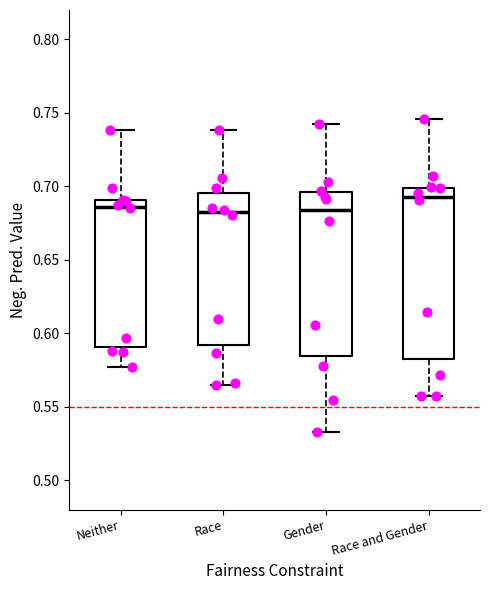

Comparing the boxes themselves (not the whiskers), which one is the tallest?

Race and Gender